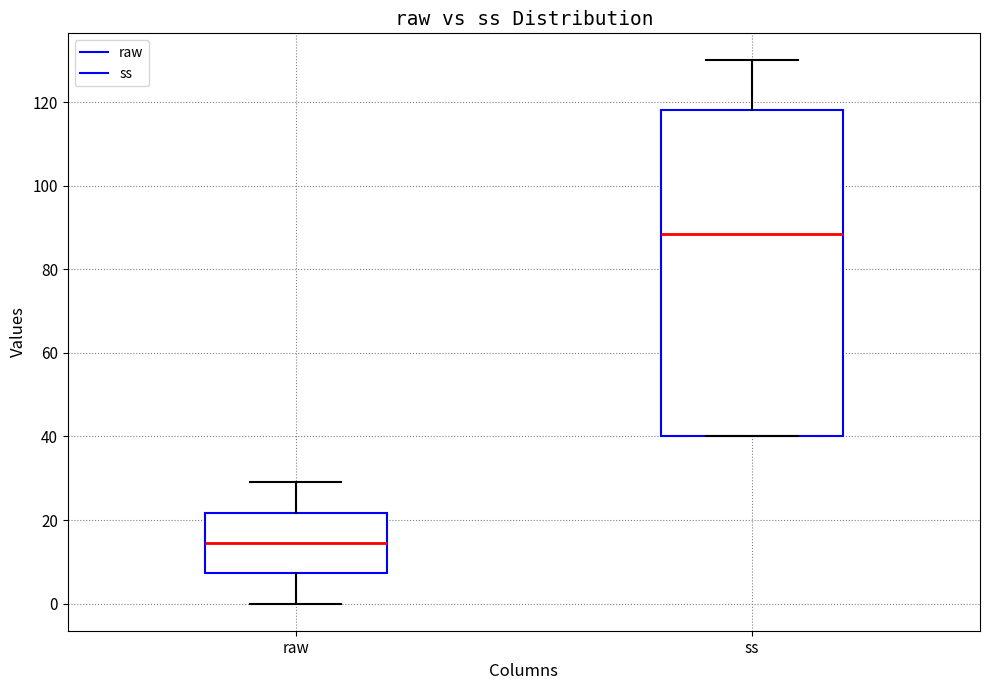

Which box is the tallest, from its lower edge to its upper edge?

ss